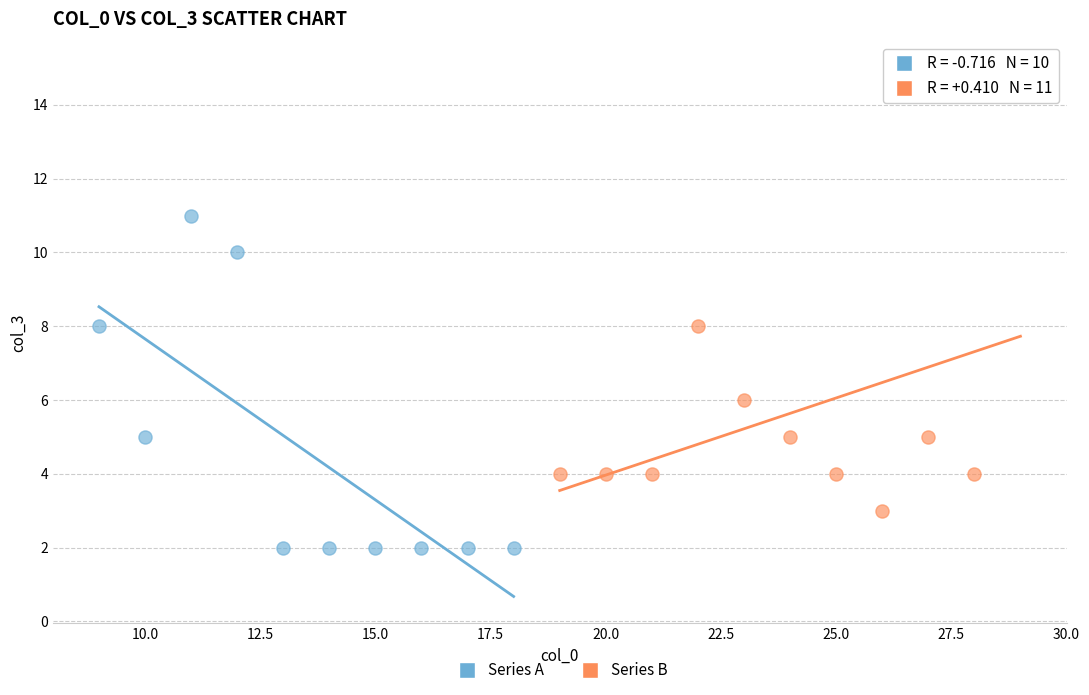

Which series has the widest spread of Y values?

Series B